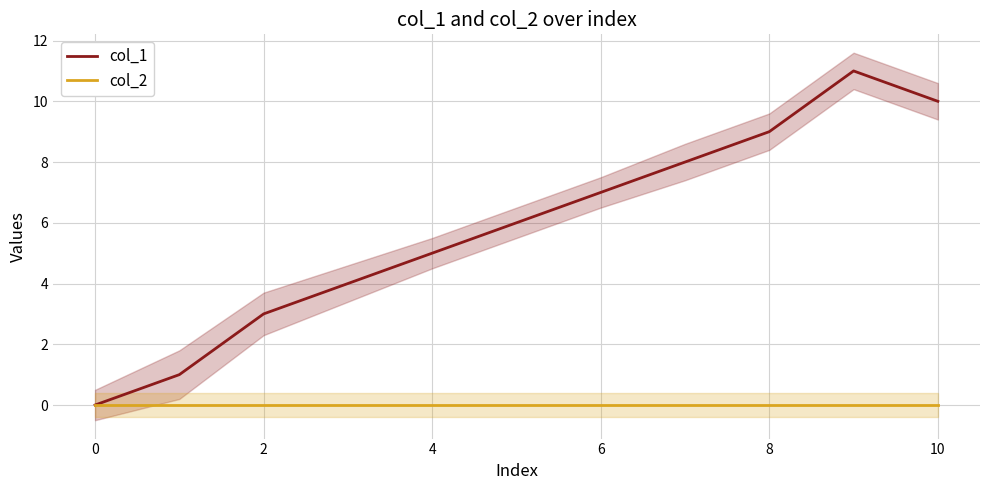

True or false: col_2 and col_1 intersect in this chart.

False